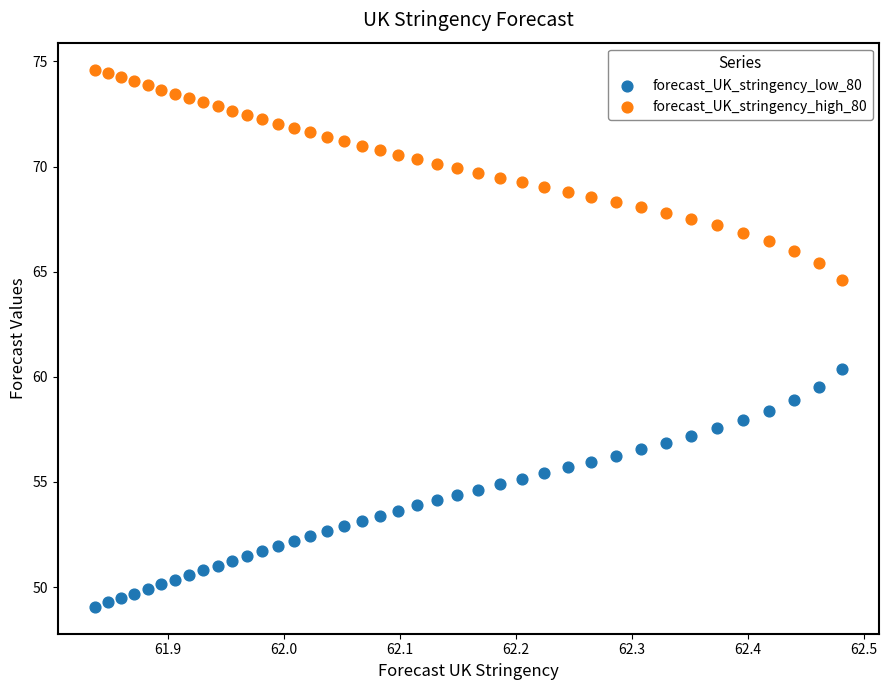

Across all data points, what is the range of X values (max minus min)?

0.6